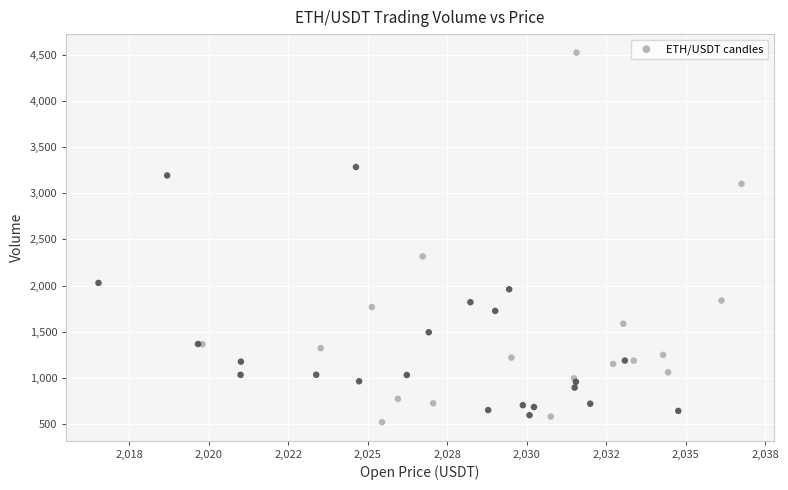

What Y value in the scatter plot is closest to 2521?

2315.8